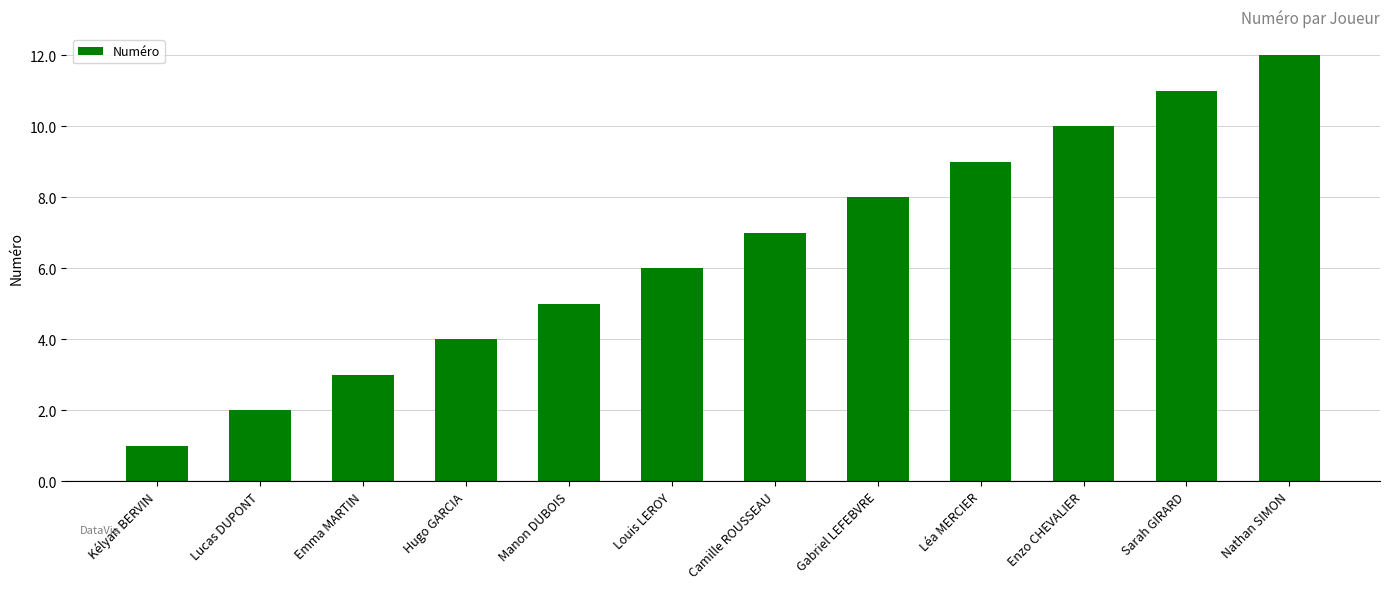

Which has a higher value, Camille ROUSSEAU or Louis LEROY?

Camille ROUSSEAU